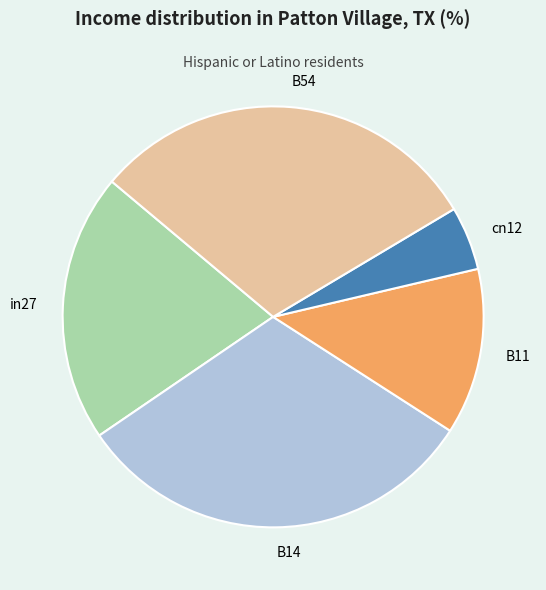

Is the sum of B11 and cn12 greater than half?

No